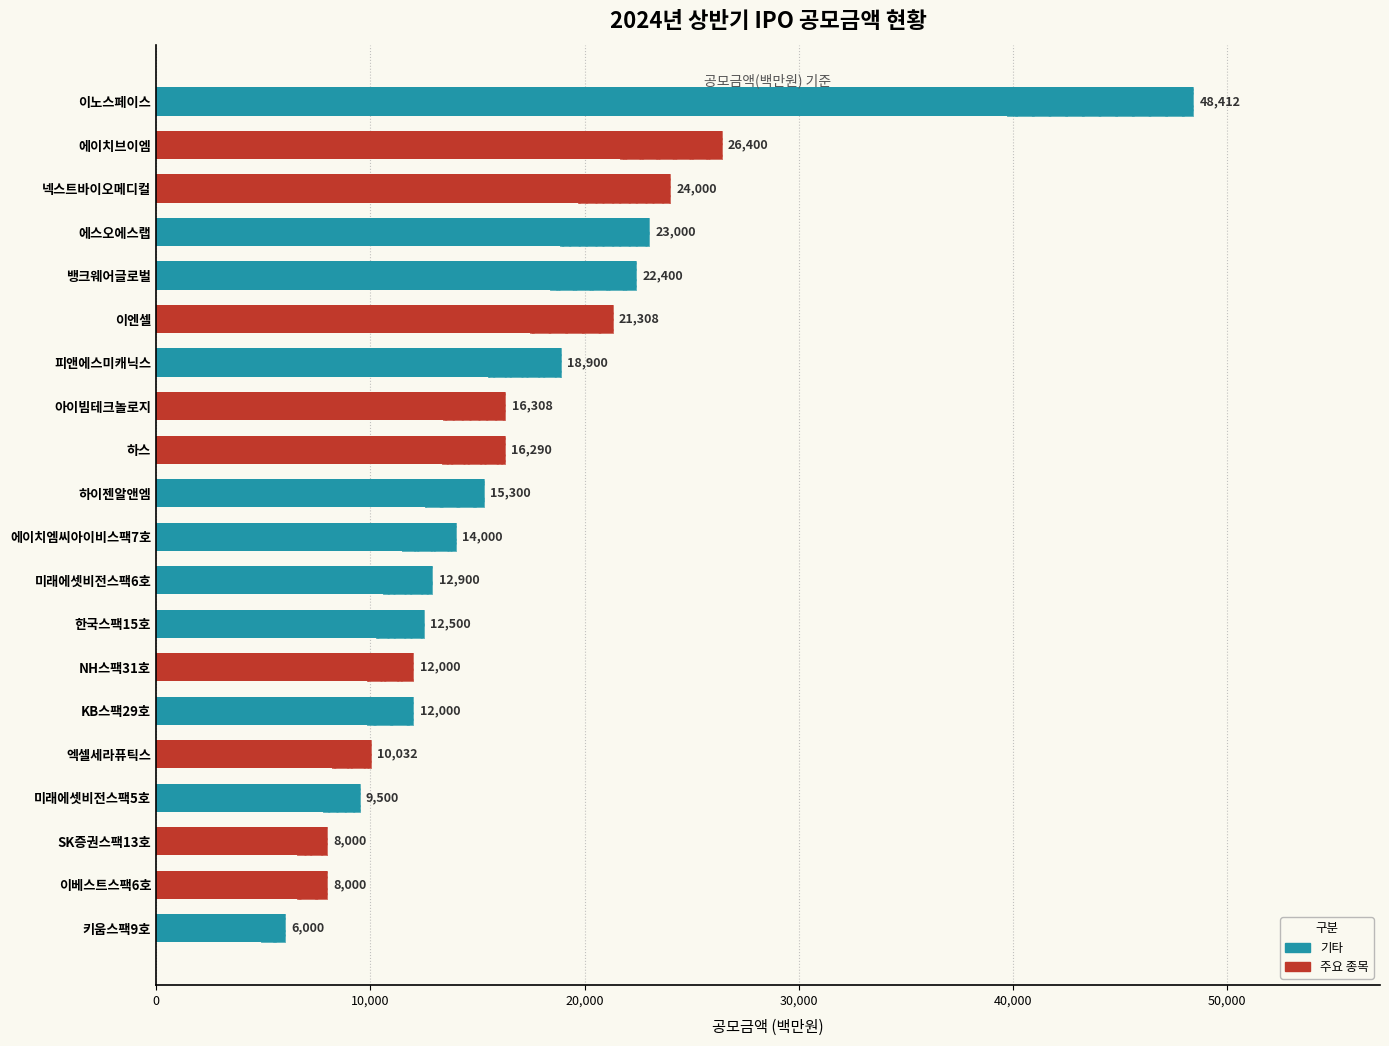

Is it true that the value at 미래에셋비전스팩6호 is 12900?

True